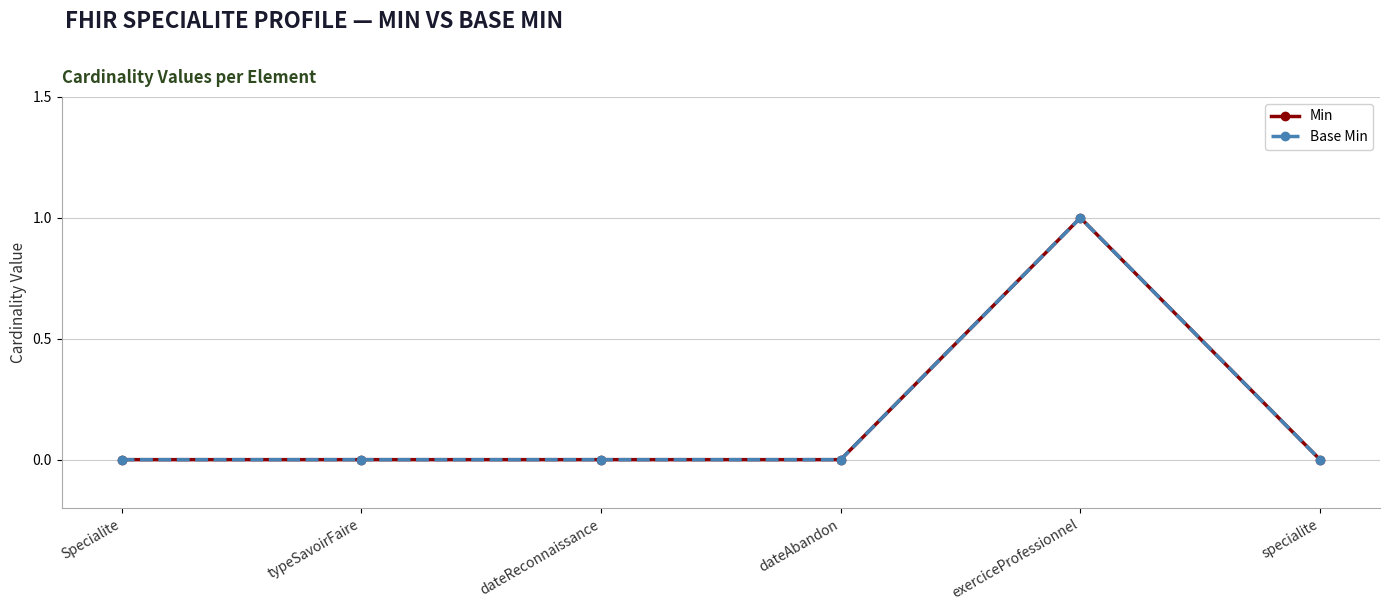

Reading left to right, list all the values displayed in this chart.

Min: Specialite=0	typeSavoirFaire=0	dateReconnaissance=0	dateAbandon=0	exerciceProfessionnel=1	specialite=0
Base Min: Specialite=0	typeSavoirFaire=0	dateReconnaissance=0	dateAbandon=0	exerciceProfessionnel=1	specialite=0